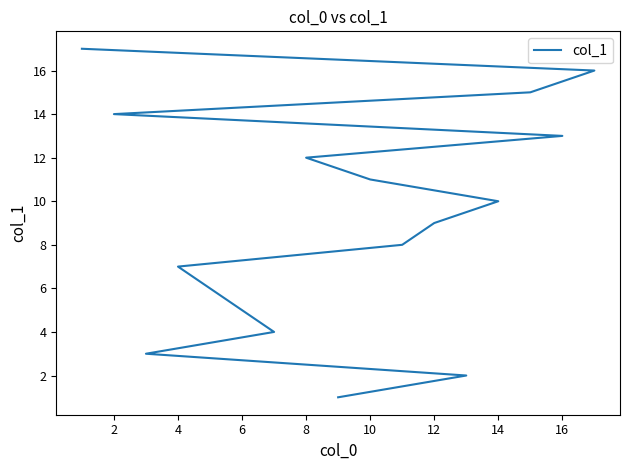

What is the change in value from 4 to 16?

+6